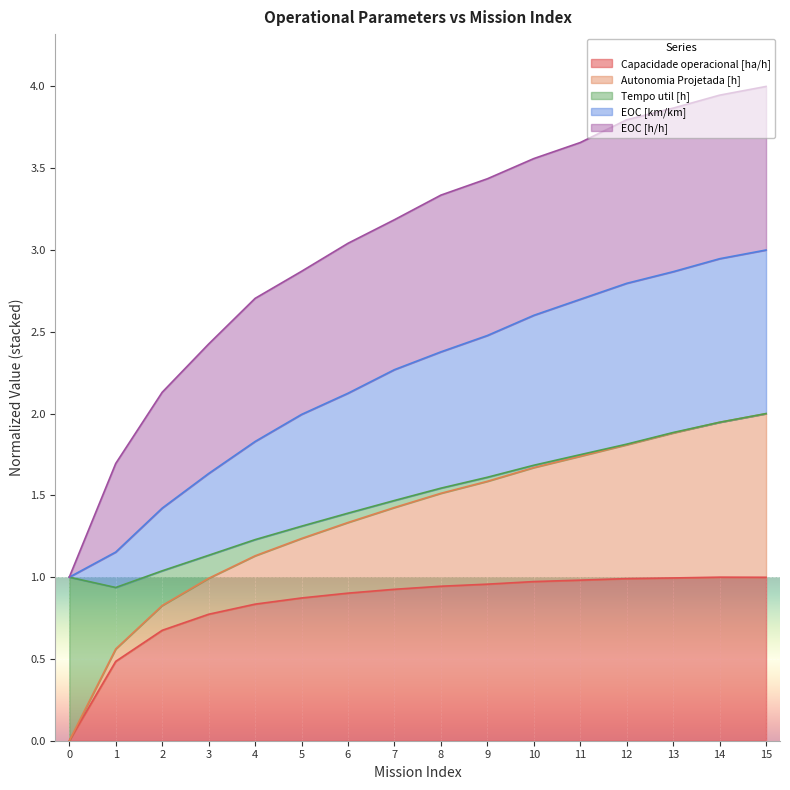

At which category does Capacidade operacional [ha/h] reach its first local peak?

14